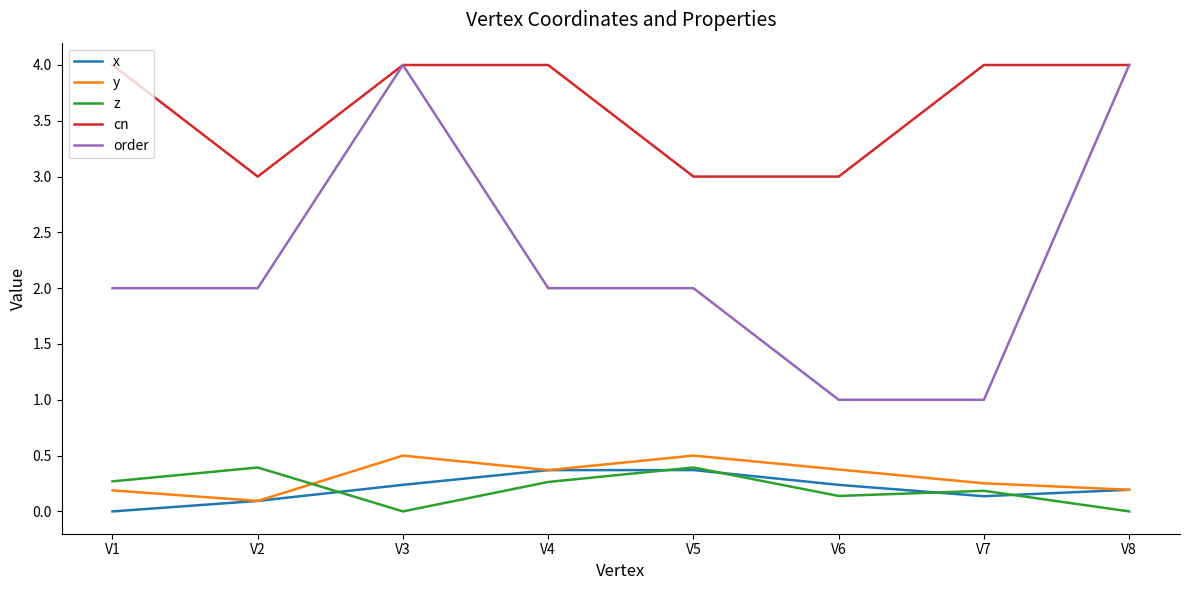

What is the minimum value for order?

1.0